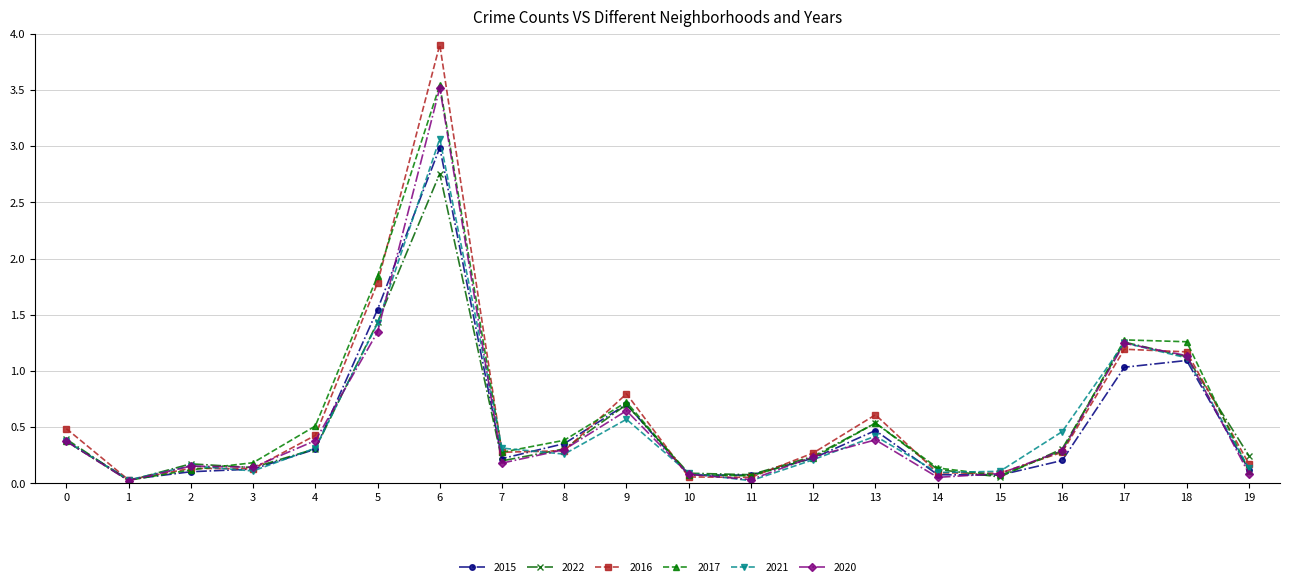

What is the greatest value displayed?

3.9